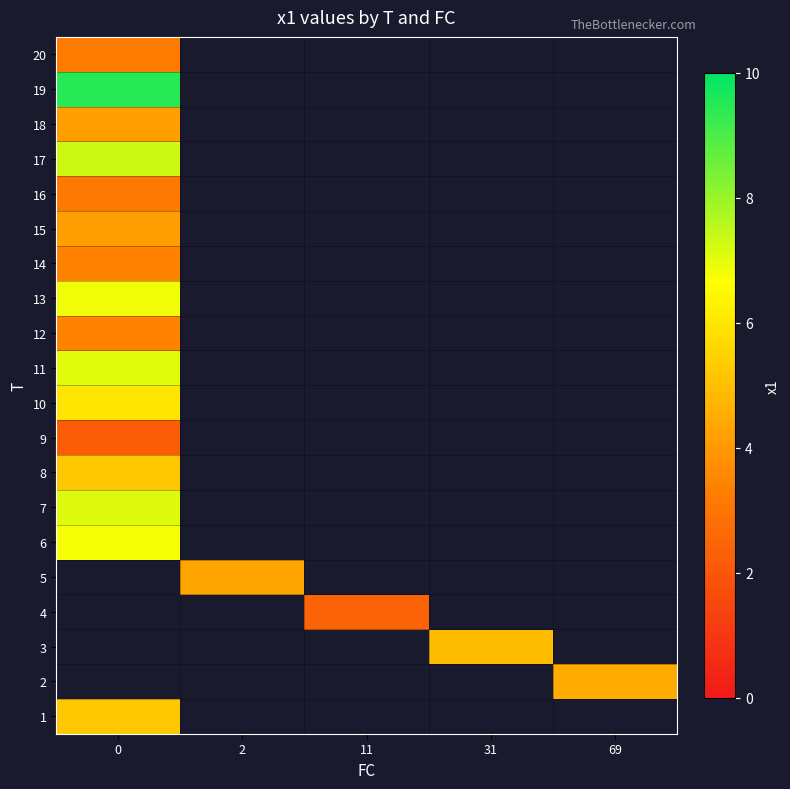

How many data points does each series have?

5